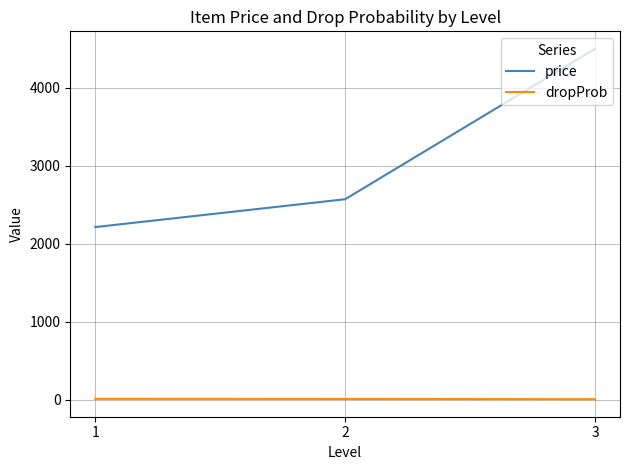

What is the total value across all series at 3?

4506.7